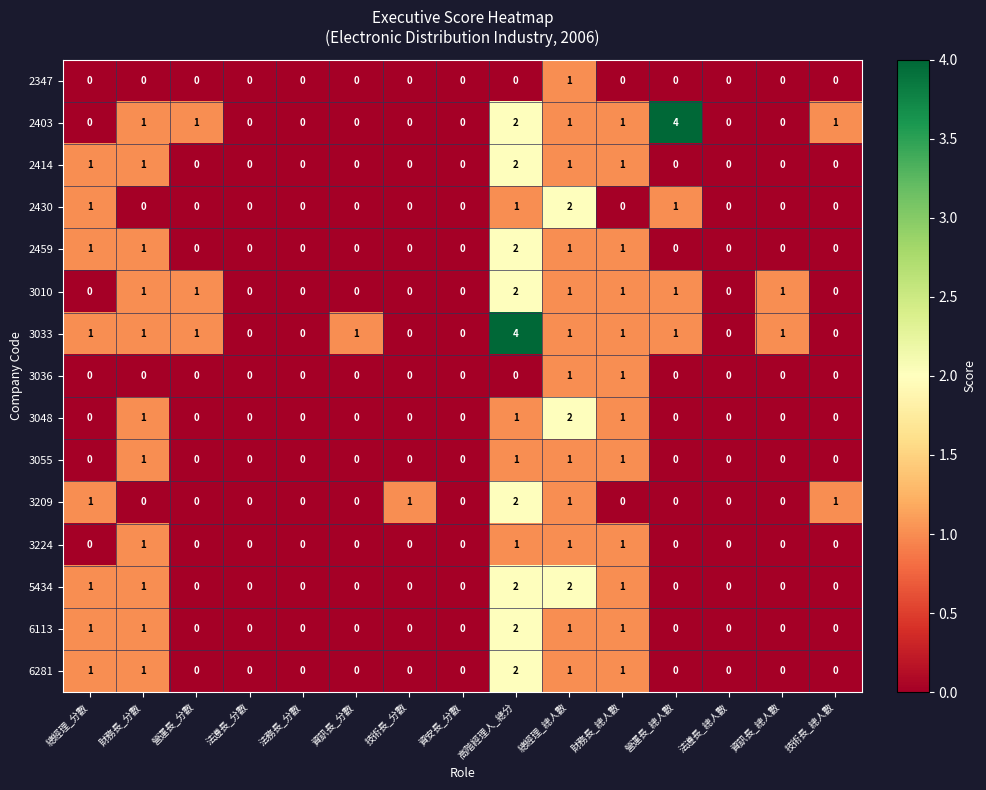

The 3224 series shows 0 at 法務長_分數. True or false?

True